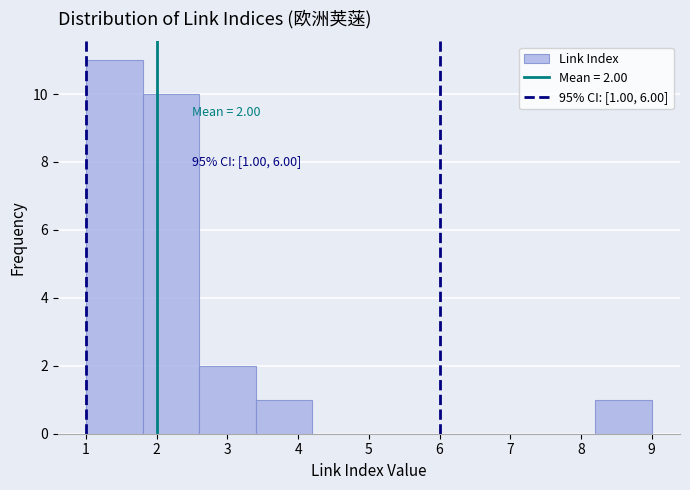

Over which range of the x-axis is the bar tallest?

1.0 to 1.8